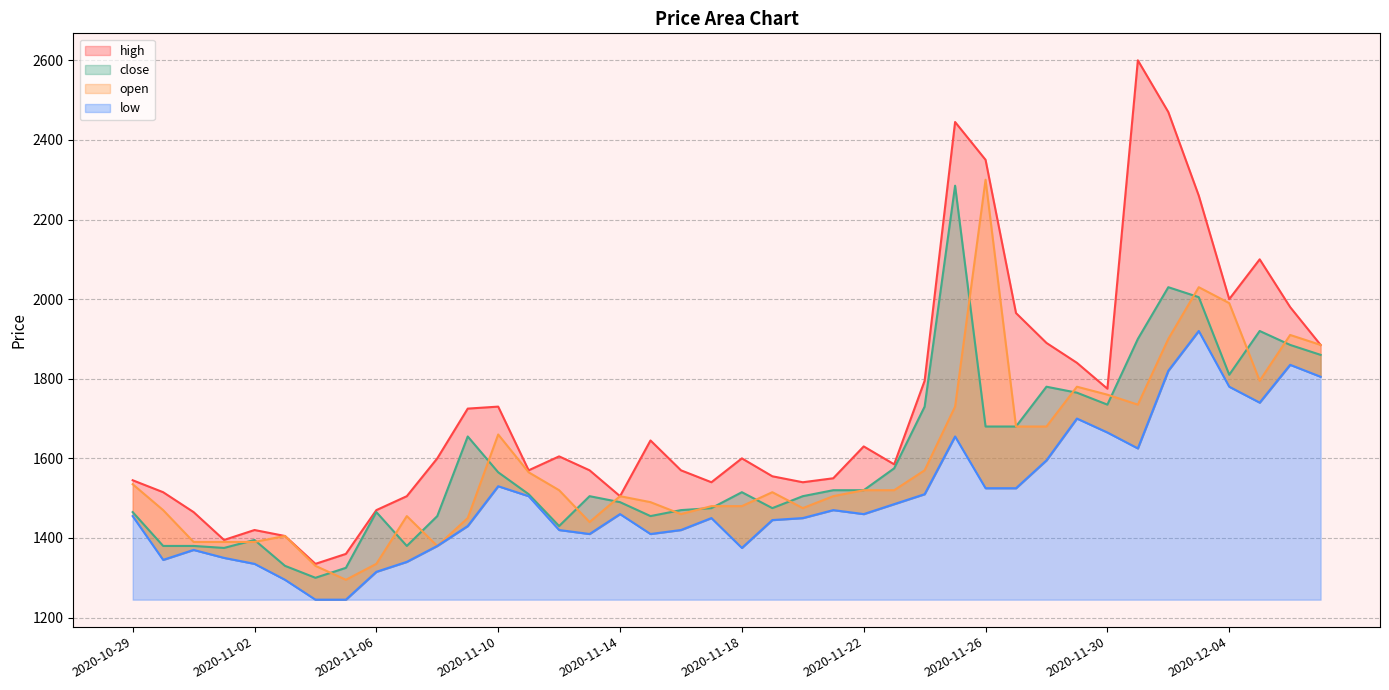

What is the greatest value displayed?

2600